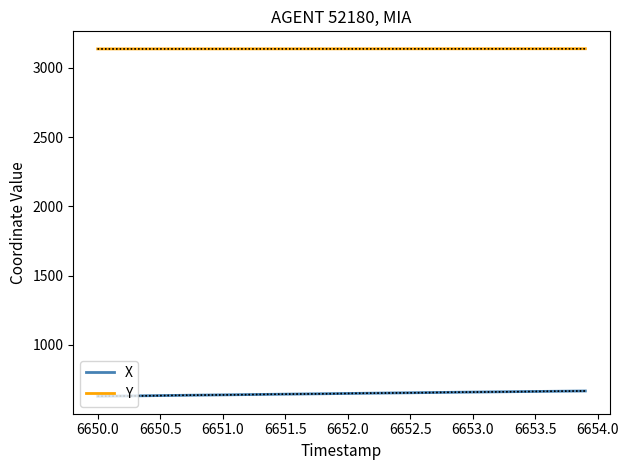

What is the average value of the Y series?

3137.5